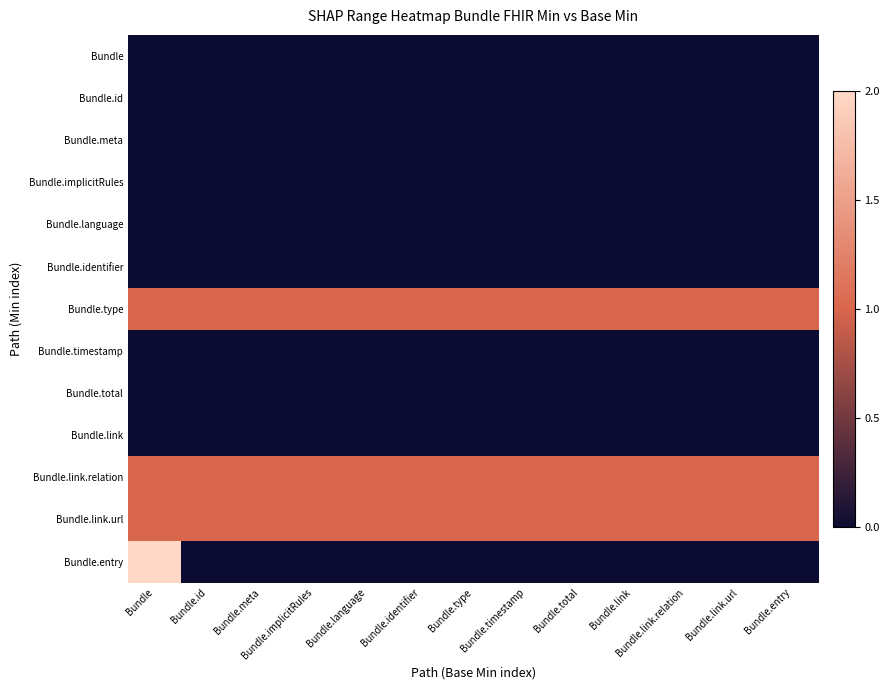

What is the difference between the highest and lowest values at Bundle.meta?

1